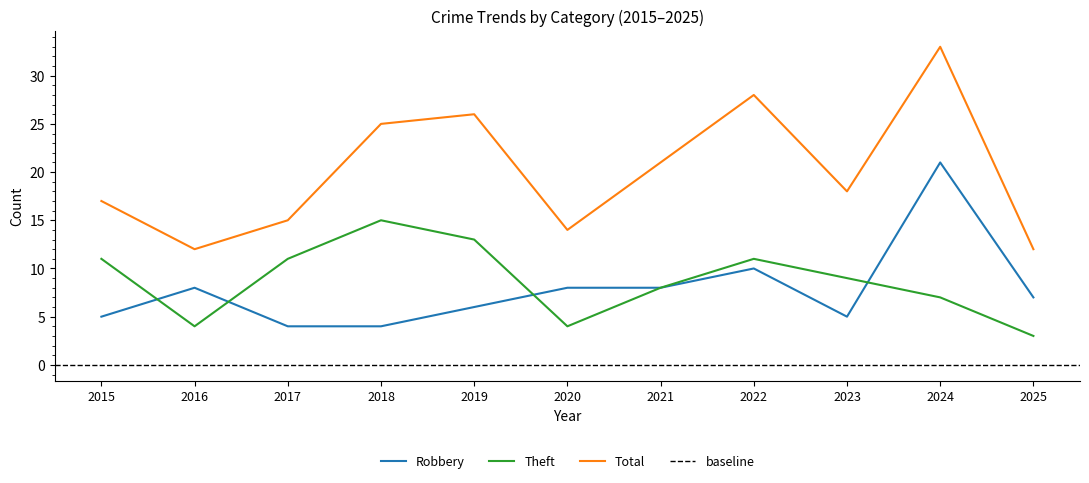

Where is Theft nearest to the value 9?

2023